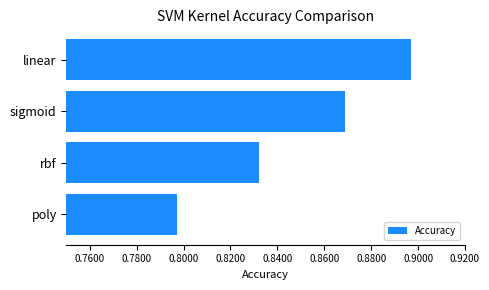

What is the difference between the second highest and minimum values?

0.1